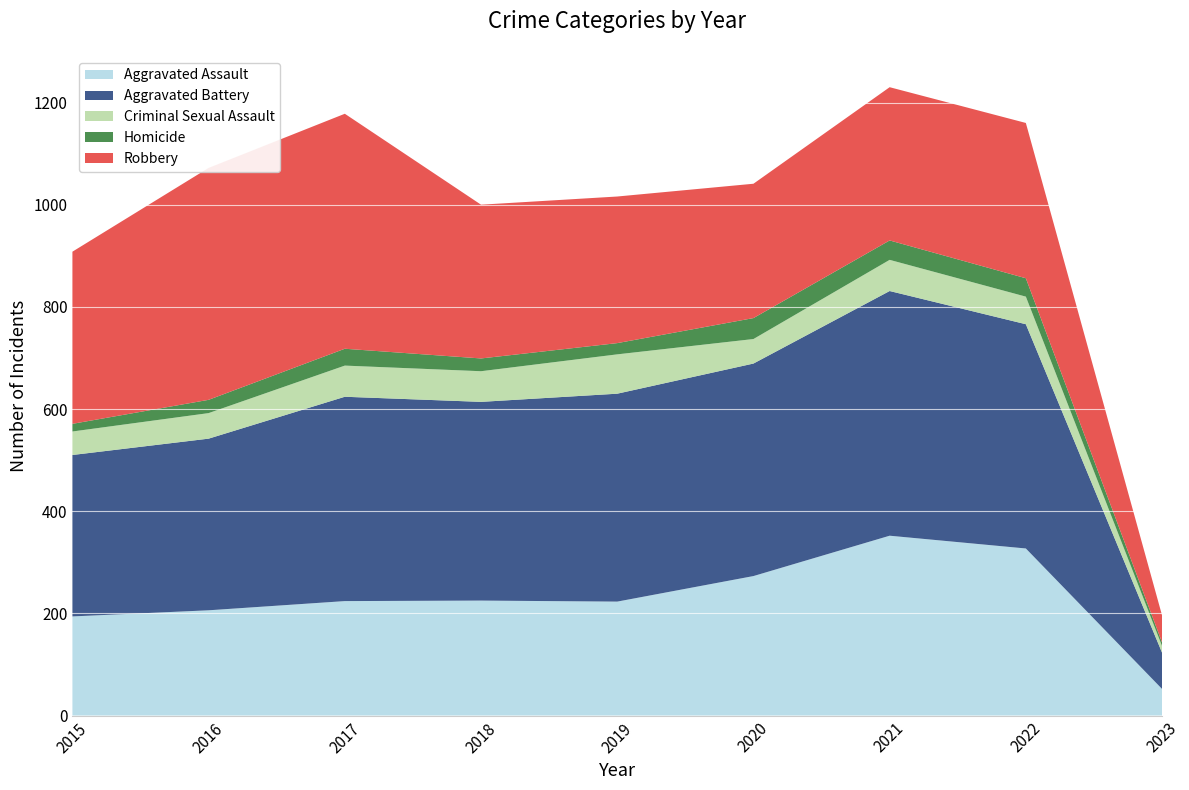

Reading left to right, list all the values displayed in this chart.

Aggravated Assault: 2015=194	2016=206	2017=224	2018=225	2019=223	2020=273	2021=352	2022=327	2023=52
Aggravated Battery: 2015=316	2016=336	2017=400	2018=389	2019=407	2020=416	2021=479	2022=439	2023=71
Criminal Sexual Assault: 2015=46	2016=50	2017=61	2018=60	2019=77	2020=48	2021=61	2022=54	2023=13
Homicide: 2015=15	2016=26	2017=33	2018=25	2019=22	2020=41	2021=38	2022=36	2023=7
Robbery: 2015=337	2016=454	2017=460	2018=301	2019=287	2020=263	2021=300	2022=304	2023=53